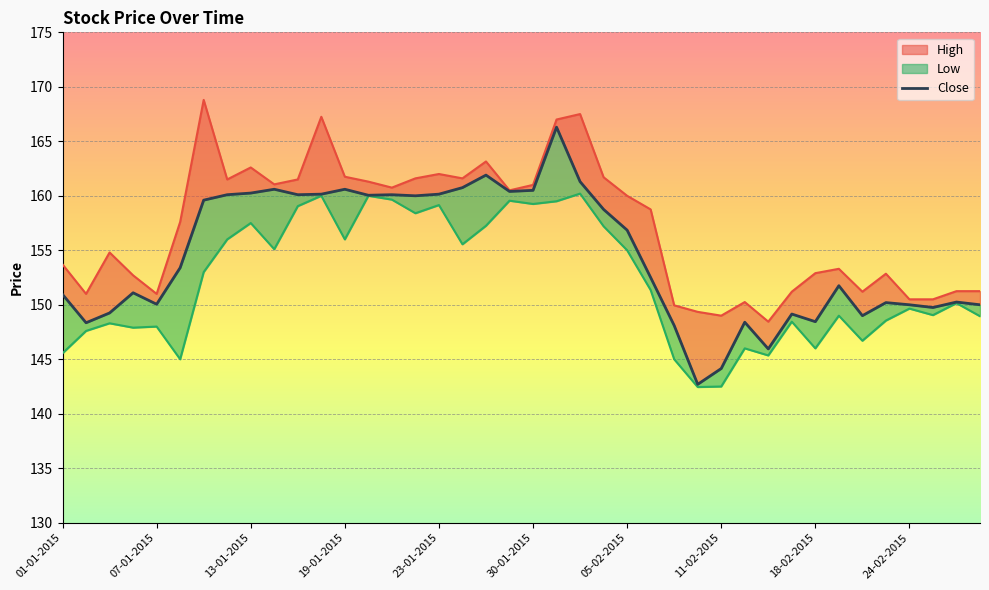

The value of Low at 08-01-2015 is 145.0. True or false?

True